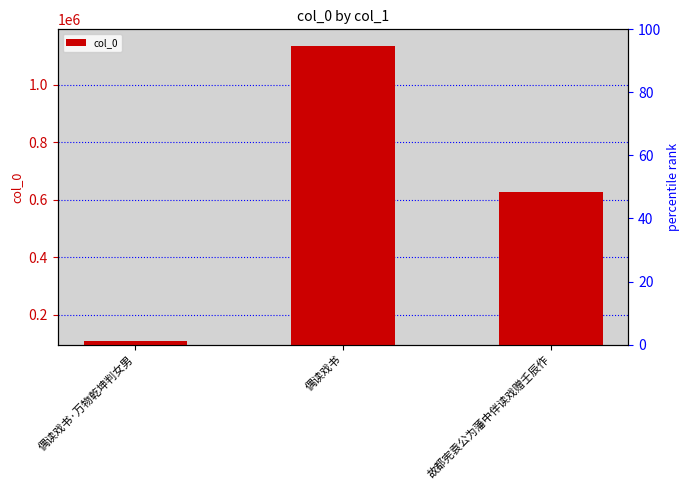

What is the average value?

623234